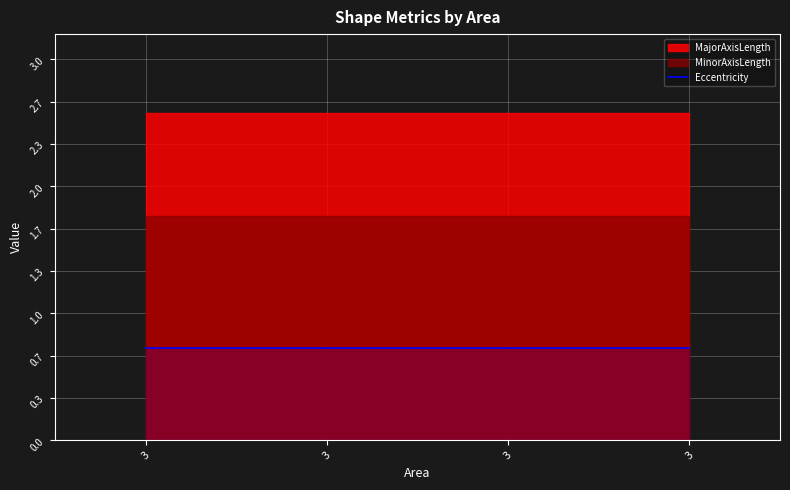

True or false: MinorAxisLength has a value of 1.8 at 3.

True